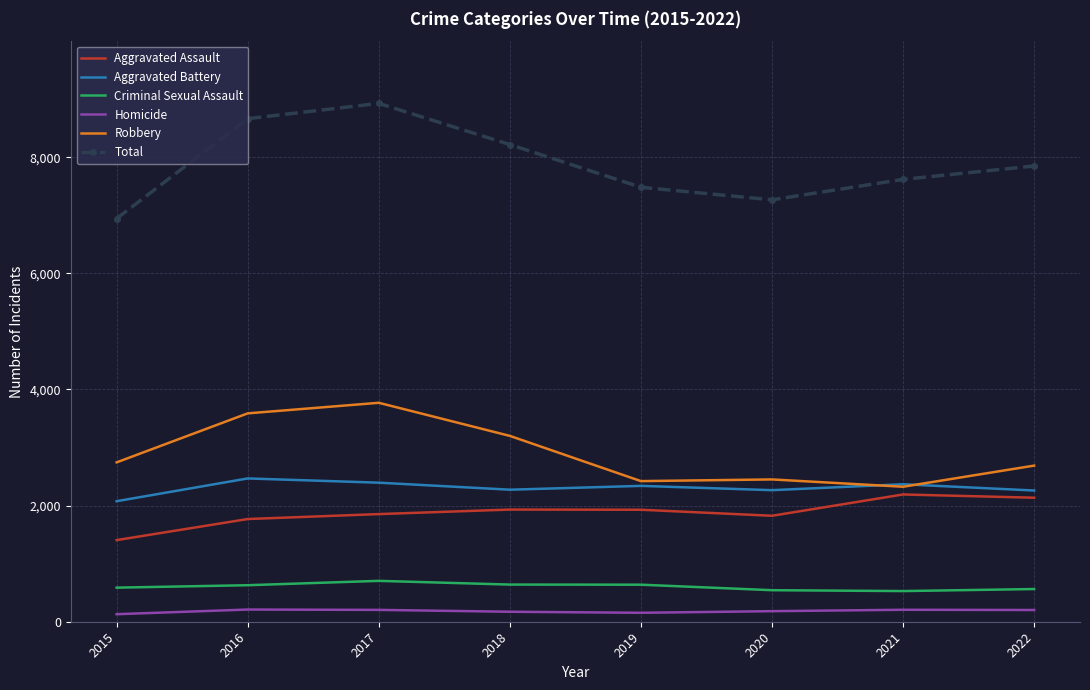

What are all the series names shown in the legend?

Aggravated Assault, Aggravated Battery, Criminal Sexual Assault, Homicide, Robbery, Total